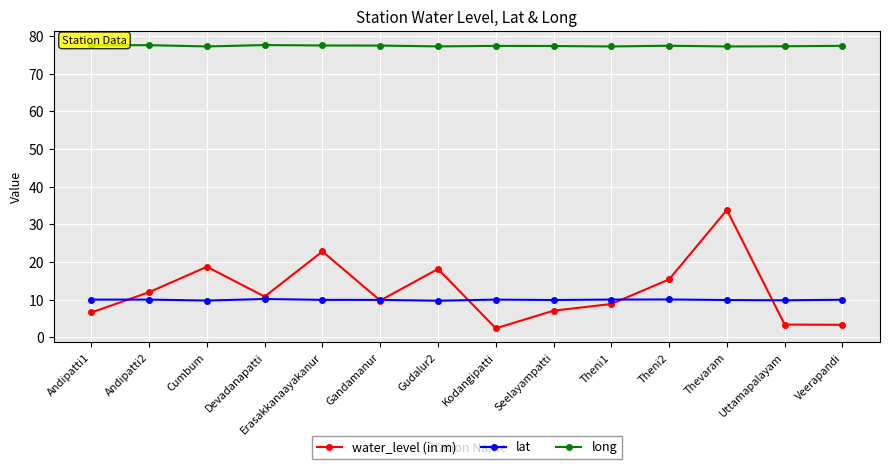

What is the highest value of the water_level (in m) series?

33.8